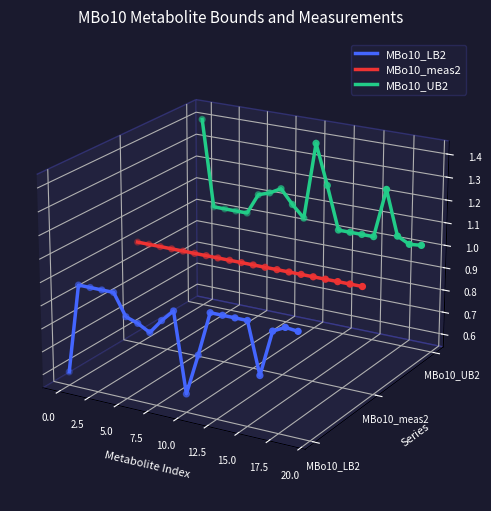

At how many categories does at least one series exceed 0?

20